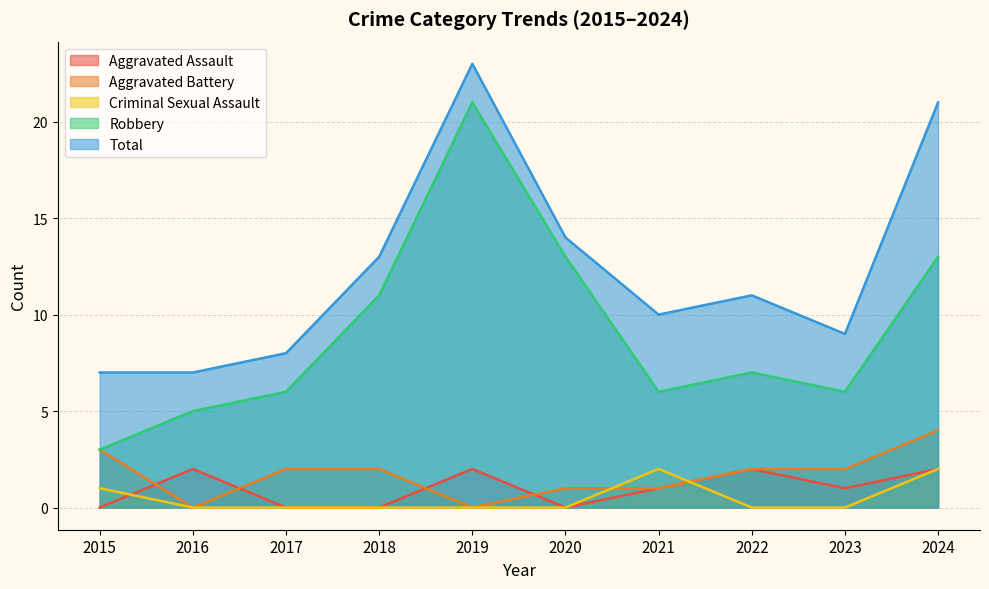

How many interior local valleys does the Robbery series have?

2